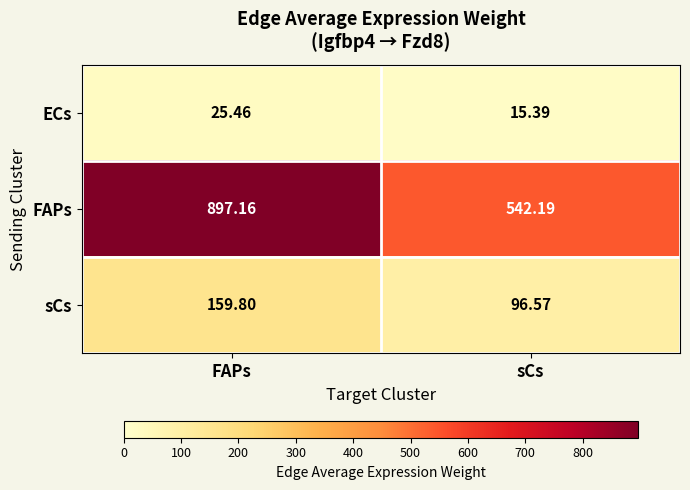

Where does the sCs series first go above 159?

FAPs